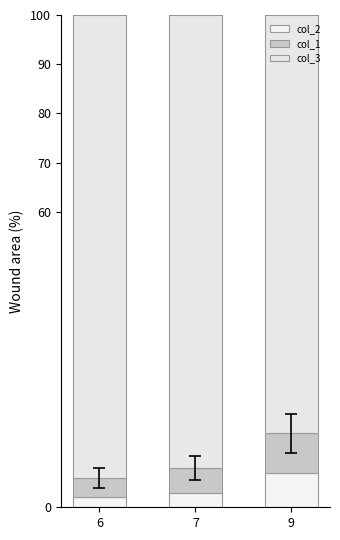

Are the bars grouped side by side (vs. stacked)?

No